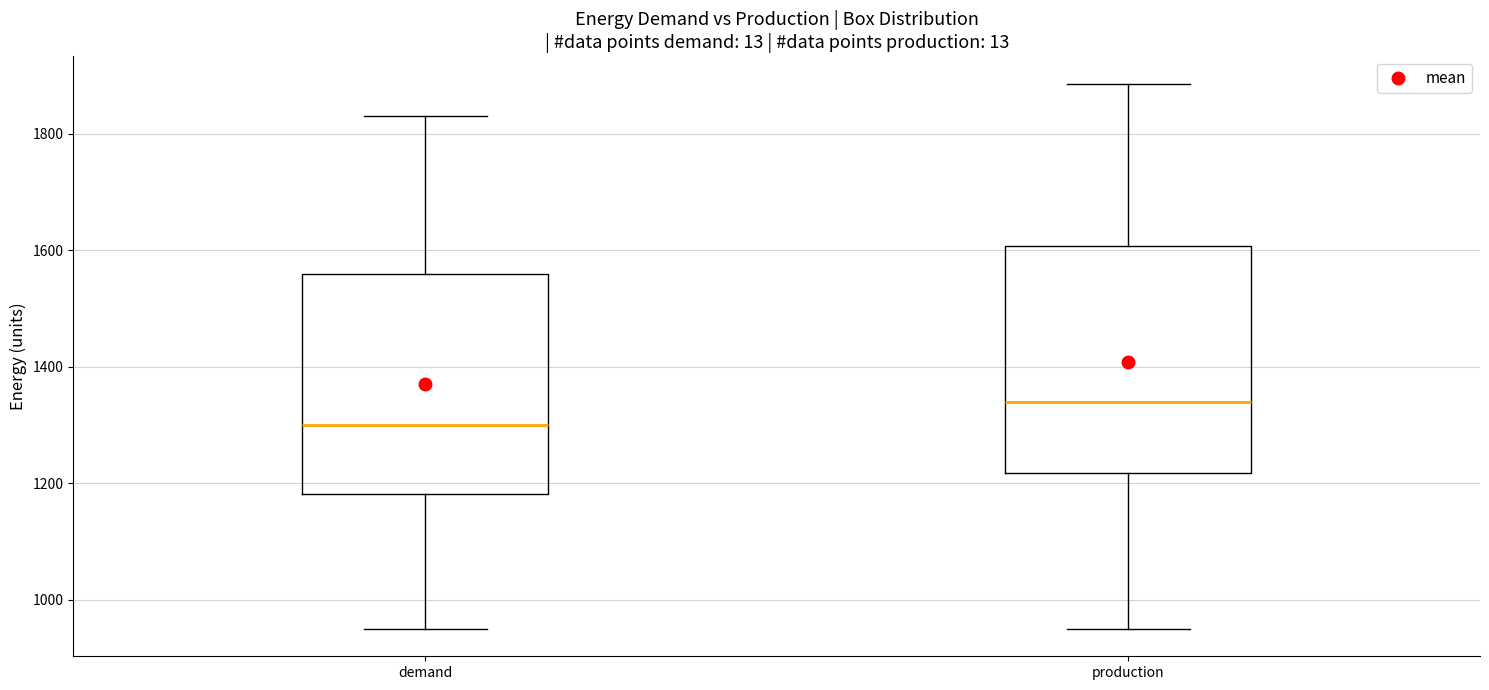

Which box's median line is the lowest?

demand